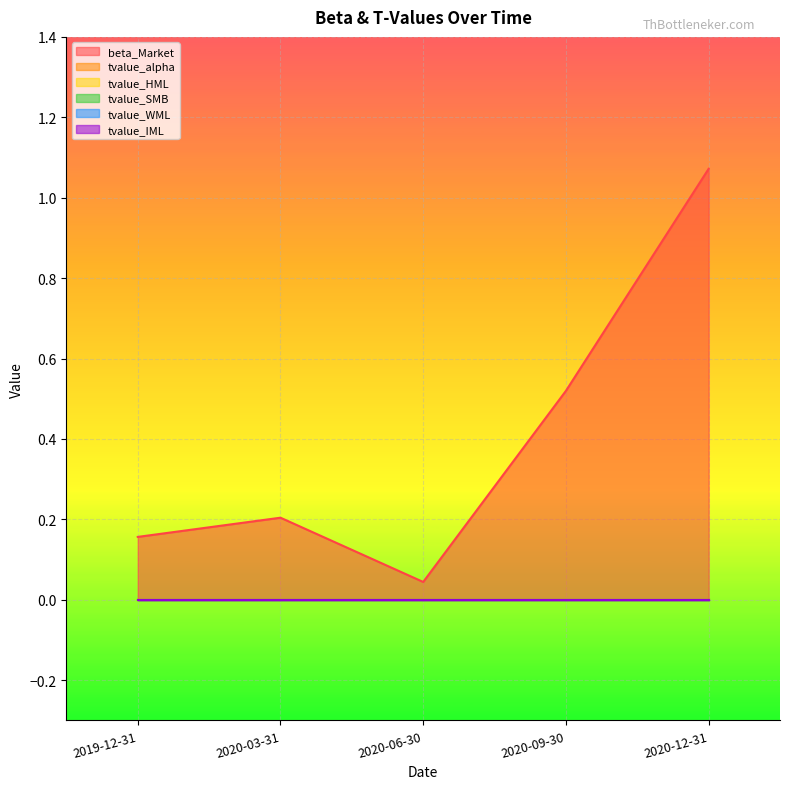

Reading left to right, list all the values displayed in this chart.

beta_Market: 0.2	0.2	0.0	0.5	1.1
tvalue_alpha: 0.0	0.0	0.0	0.0	-0.0
tvalue_HML: -0.0	-0.0	0.0	0.0	0.0
tvalue_SMB: 0.0	0.0	0.0	-0.0	-0.0
tvalue_WML: -0.0	-0.0	-0.0	0.0	0.0
tvalue_IML: 0.0	-0.0	0.0	0.0	0.0